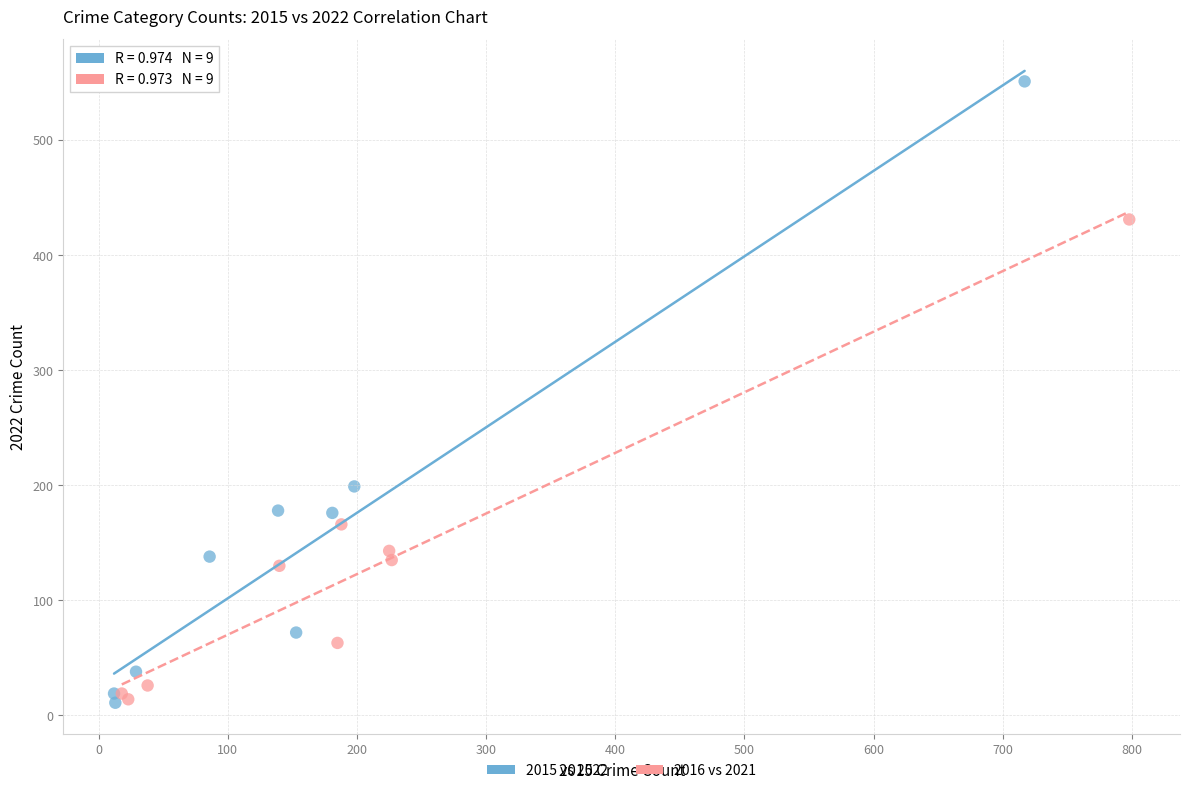

Which series has the largest Y range (max minus min)?

2015 vs 2022